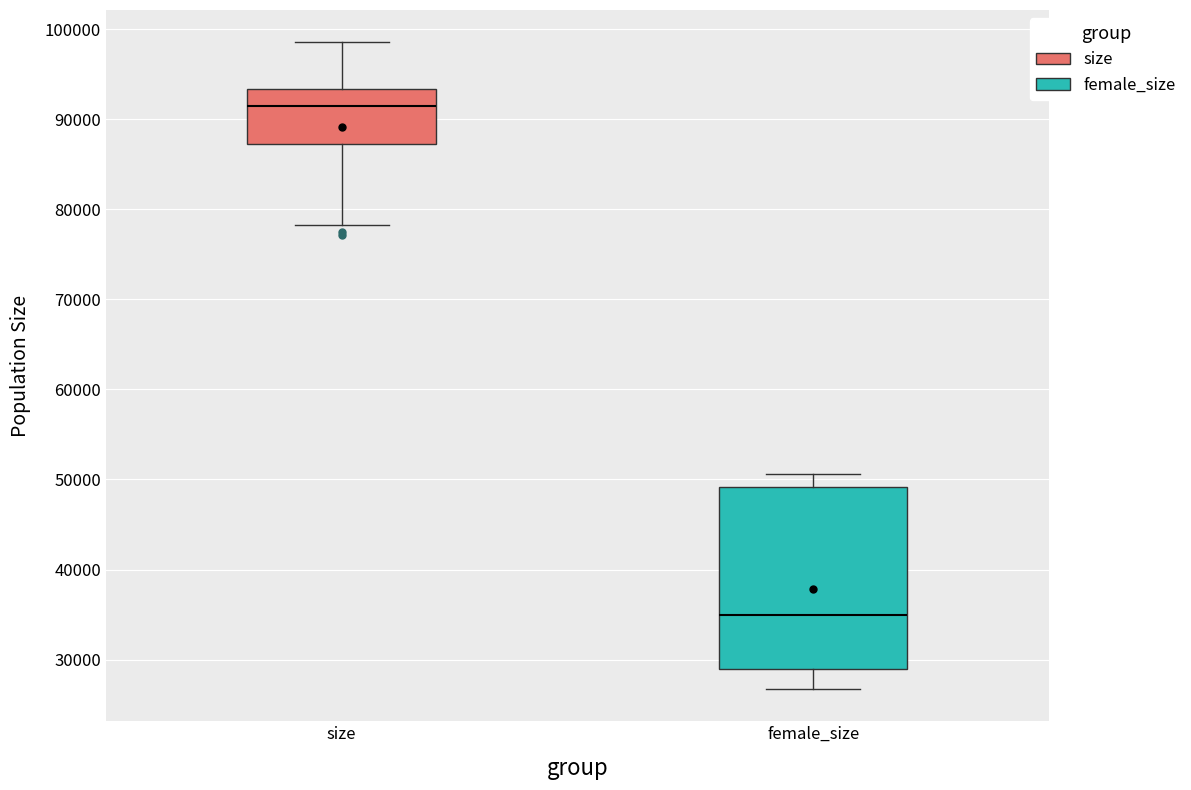

Comparing the boxes themselves (not the whiskers), which one is the tallest?

female_size